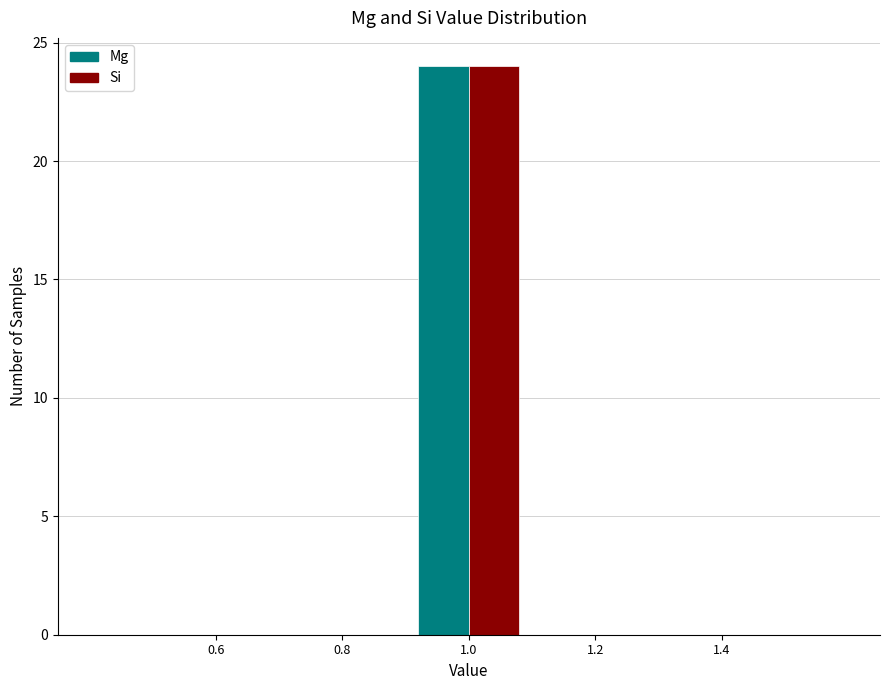

In the Mg series, which range on the x-axis has the tallest bar?

0.9 to 1.1